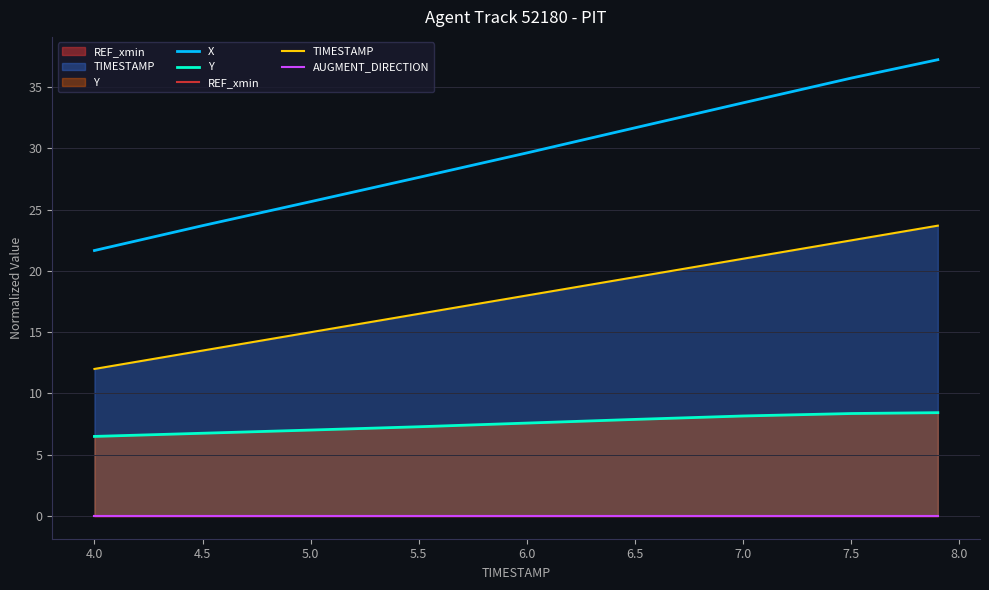

What are all the series names shown in the legend?

X, Y, REF_xmin, TIMESTAMP, AUGMENT_DIRECTION